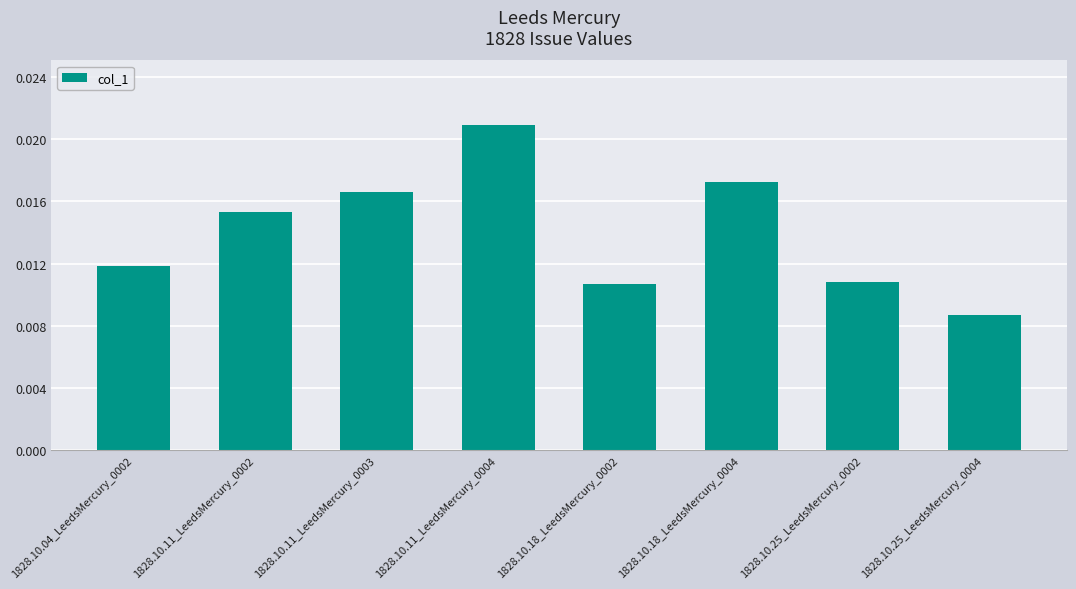

At which label is the value closest to 0?

1828.10.25_LeedsMercury_0004